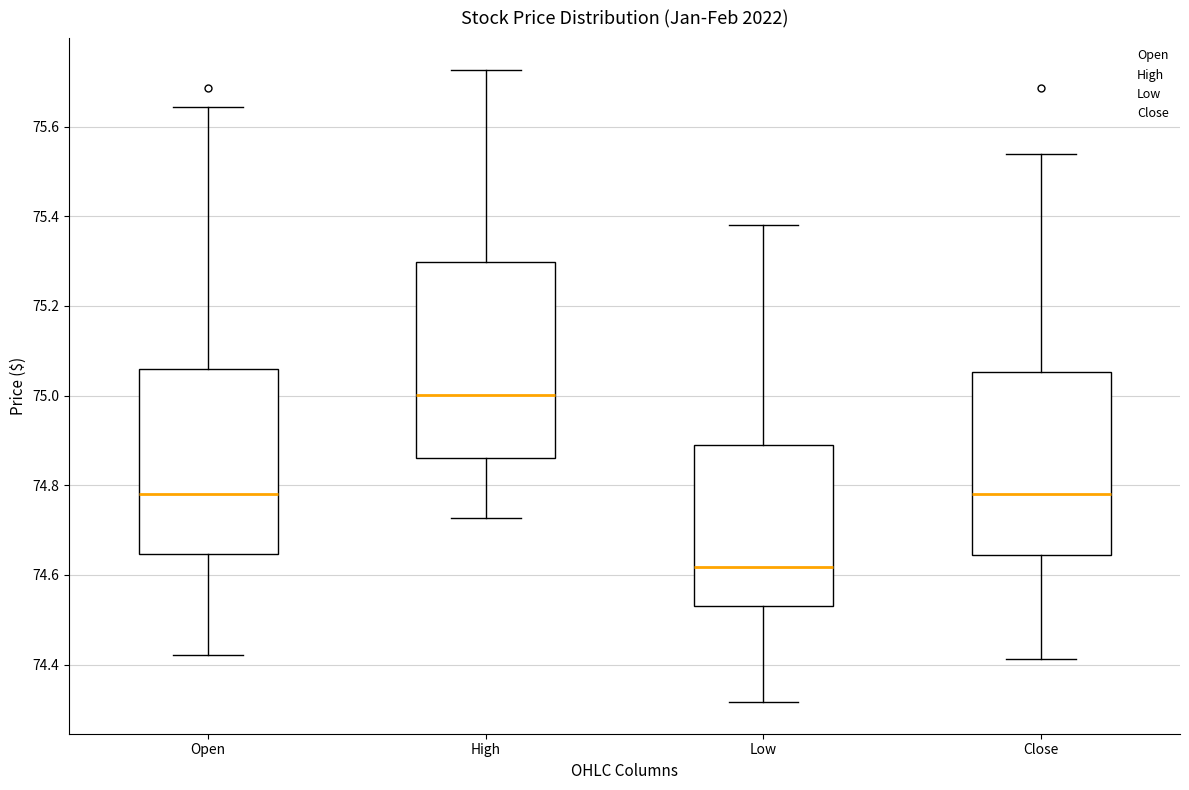

Where is the upper edge of the box for Low on the y-axis? The values are not printed on the chart, so give them approximately, as read against the axis.

74.90